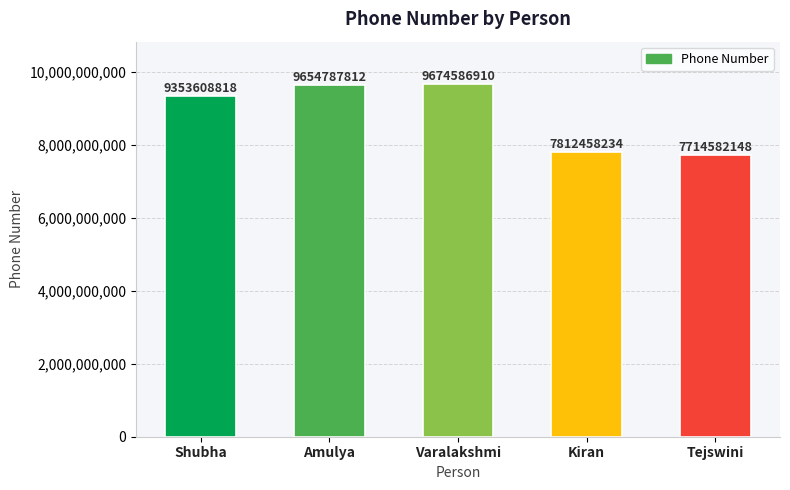

What is the sum of the values at Shubha and Varalakshmi?

19028195728